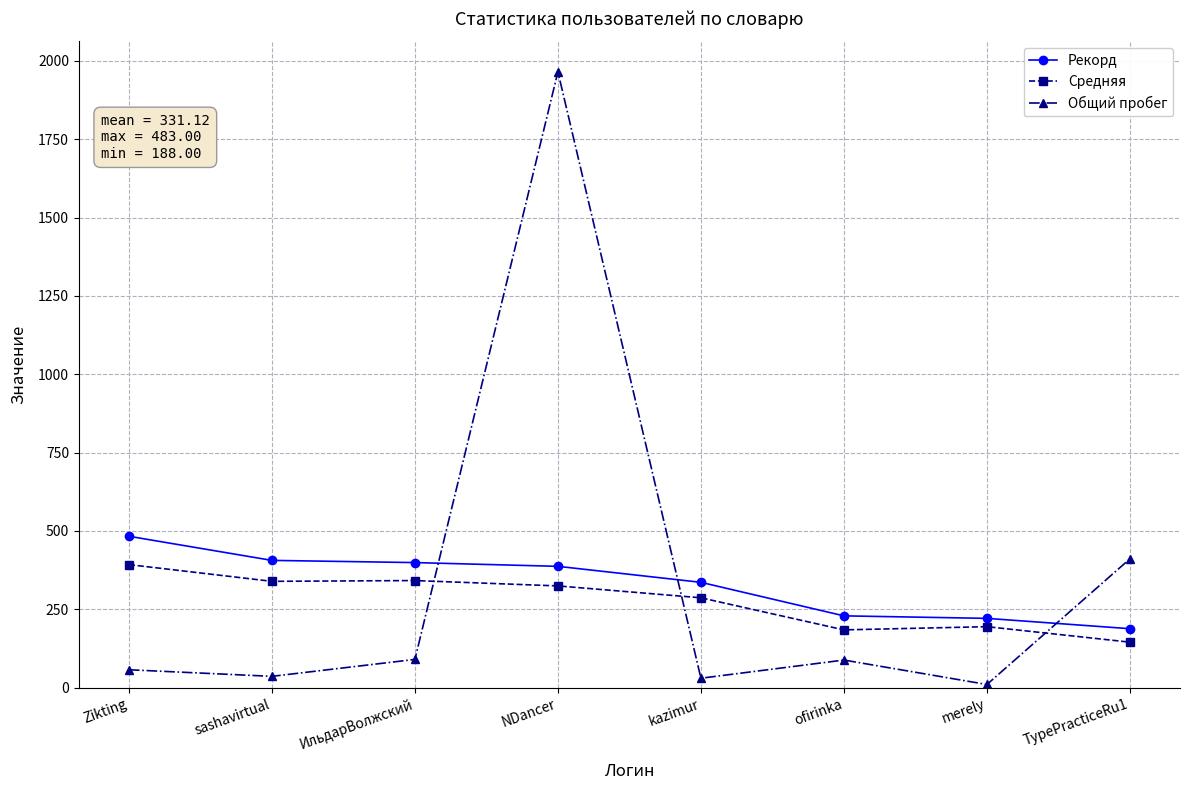

What is the total value across all series at ИльдарВолжский?

830.6